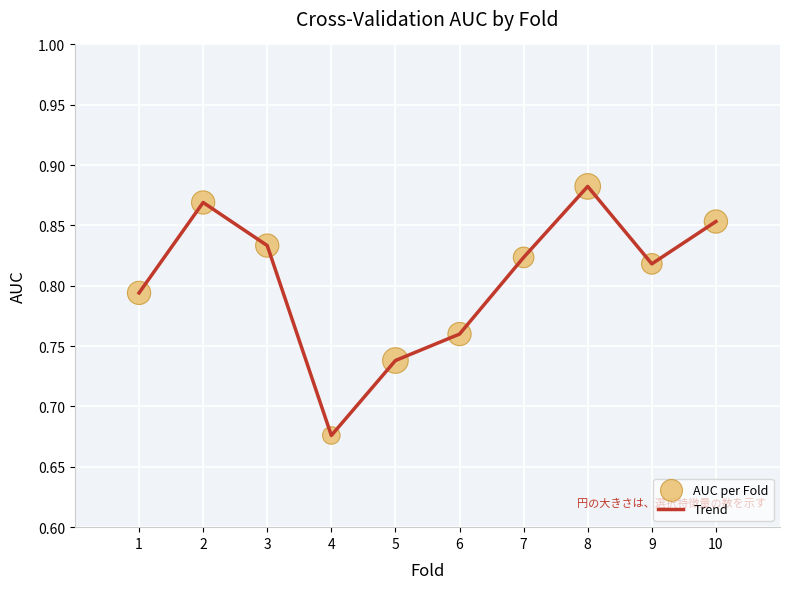

Between 6 and 7, which is larger?

7